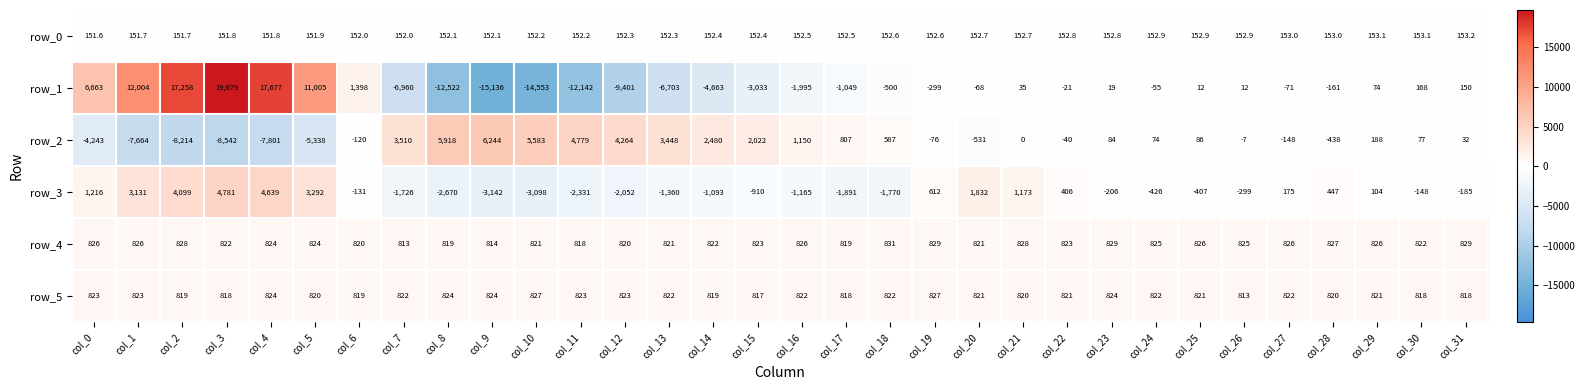

At which label does row_1 reach its peak?

col_3